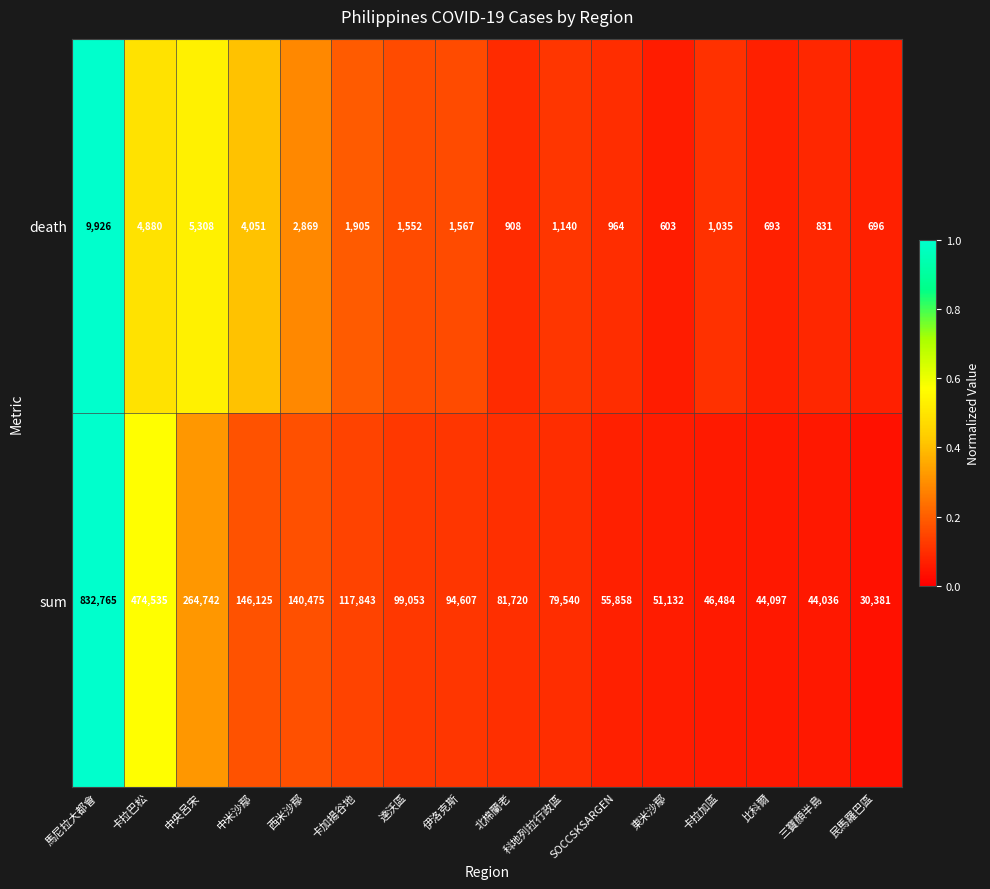

What is the total value across all series at 三寶顏半島?

44867